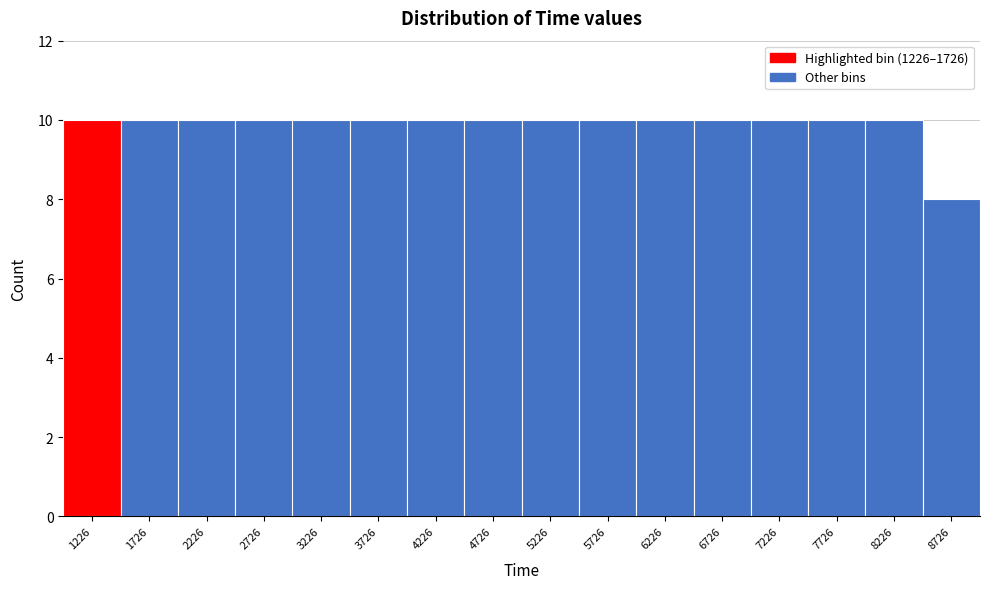

Reading left to right, list all the values displayed in this chart.

10	10	10	10	10	10	10	10	10	10	10	10	10	10	10	8